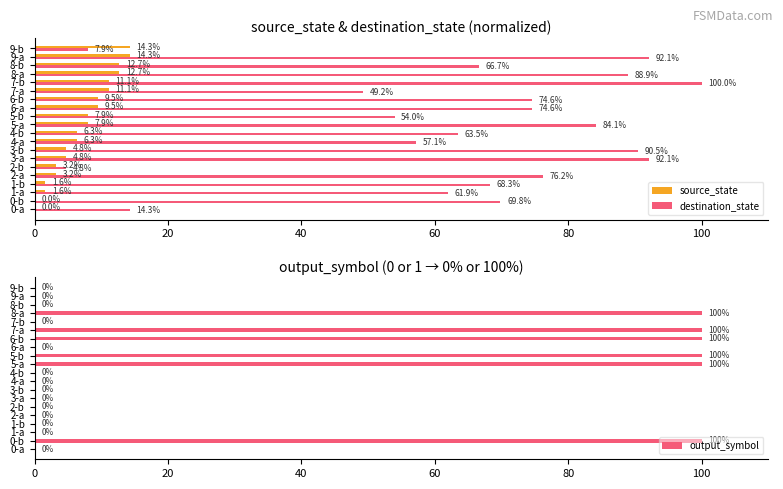

Count the number of categories in the chart.

20